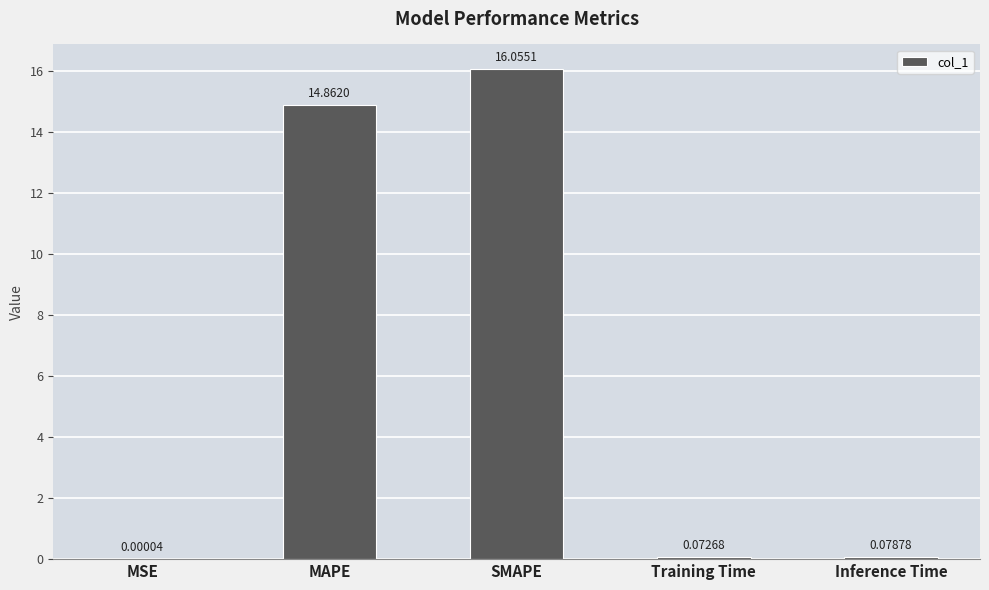

What is the sum of all values?

31.1